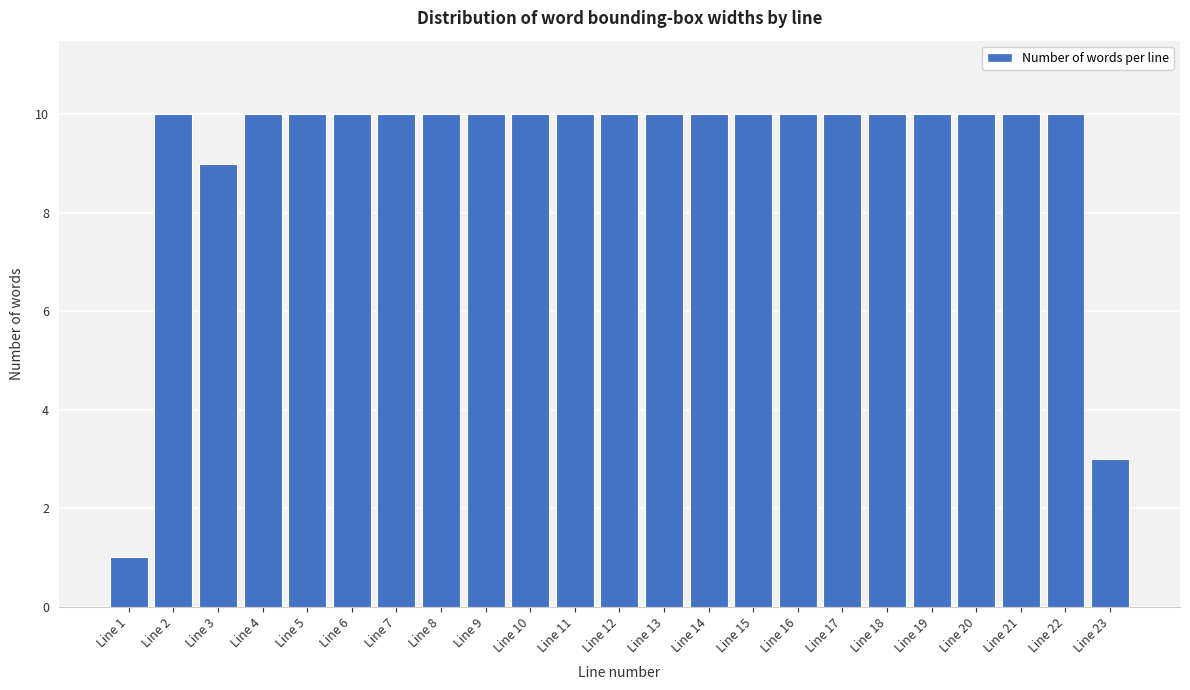

Reading left to right, list all the values displayed in this chart.

1	10	9	10	10	10	10	10	10	10	10	10	10	10	10	10	10	10	10	10	10	10	3